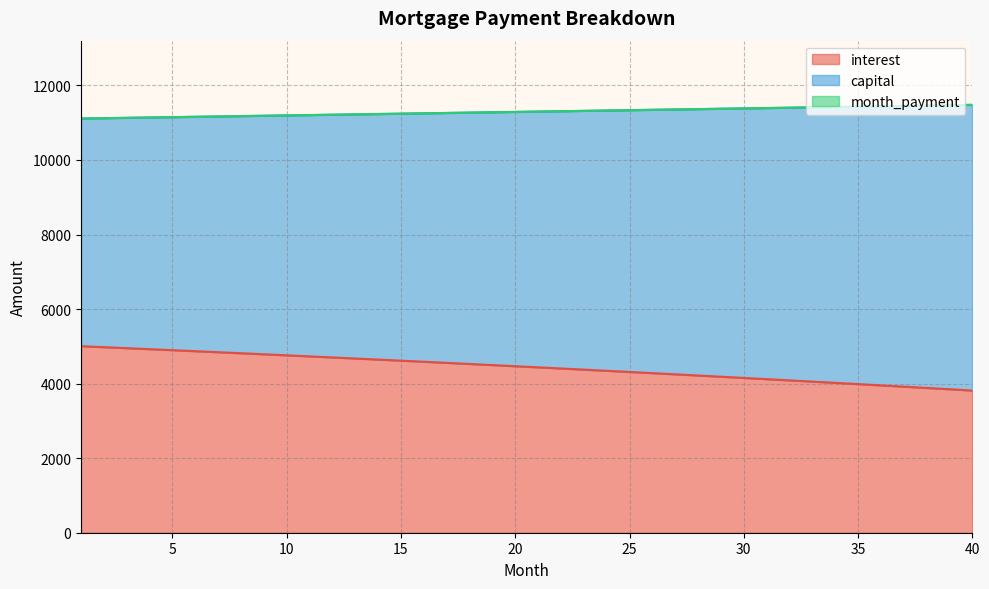

Which series has the widest spread of values?

interest